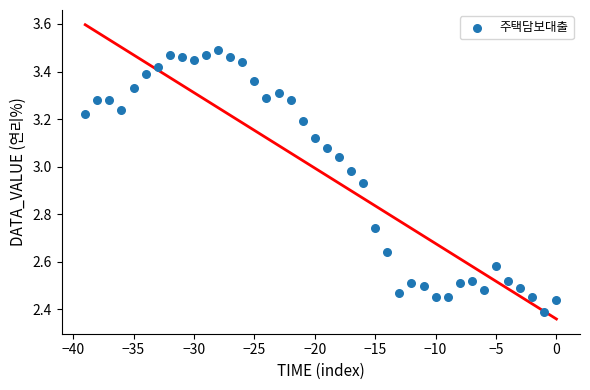

What is the range of Y values (max minus min)?

1.1